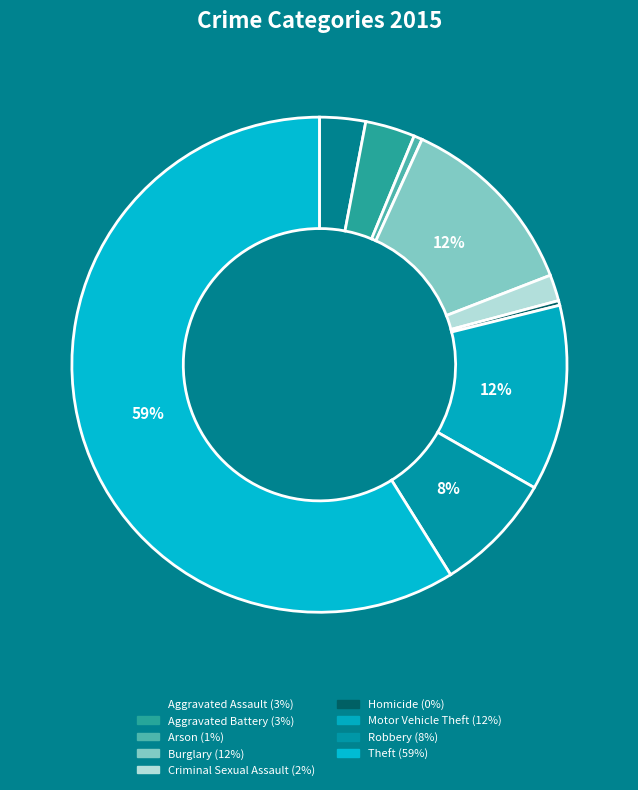

The Burglary slice represents 1% of the pie. True or false?

False